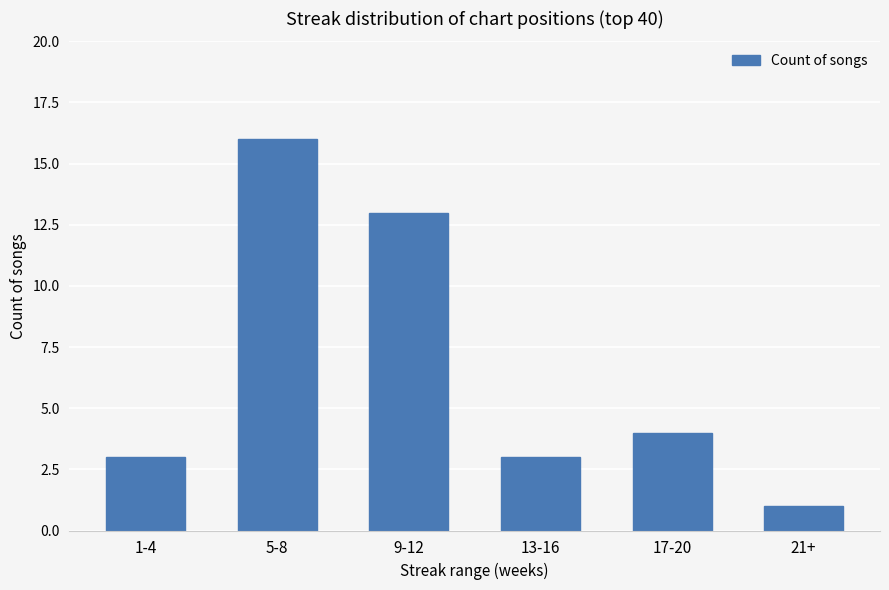

What is the difference between the maximum and second lowest values?

13